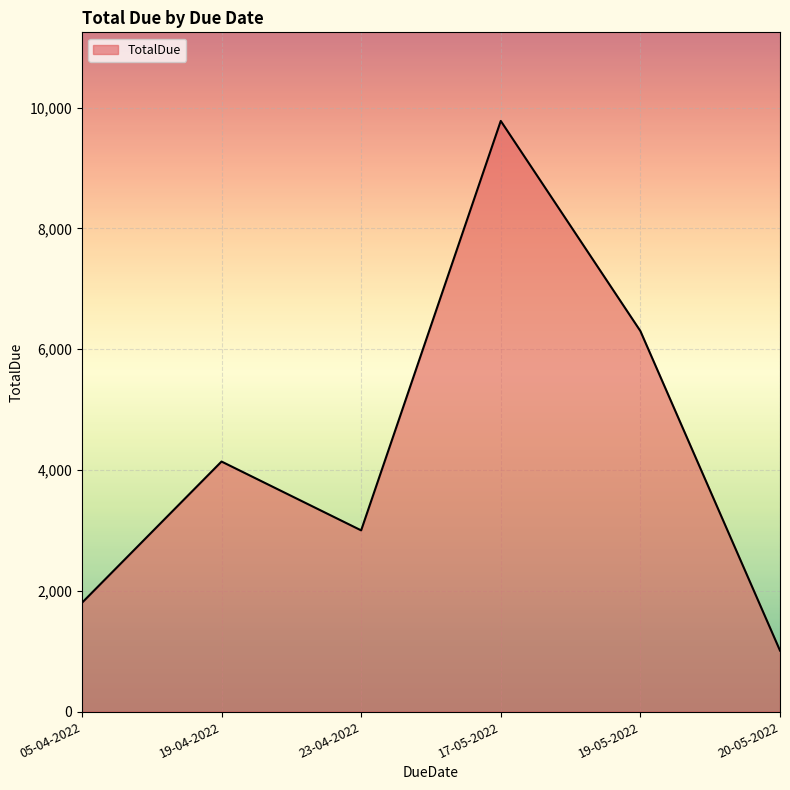

What is the ratio of the value at 23-04-2022 to the value at 19-05-2022?

0.5